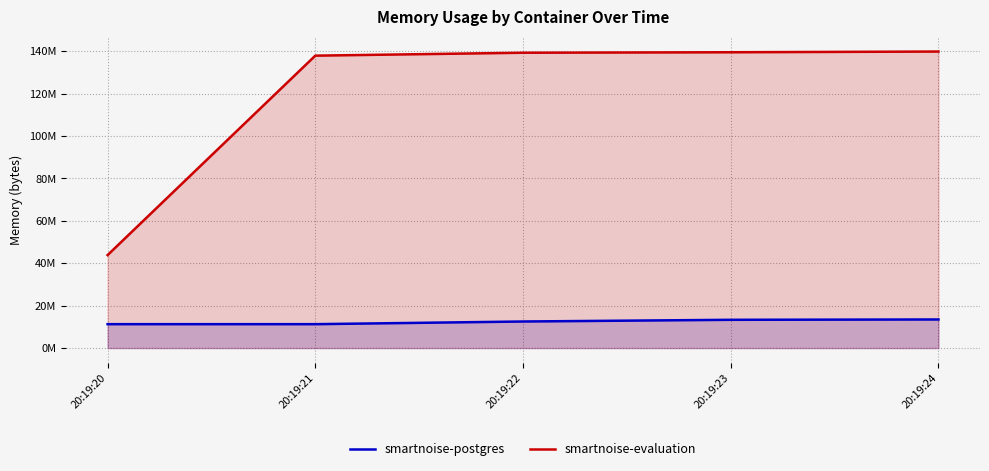

Which has a higher value, 20:19:23 or 20:19:21?

20:19:23